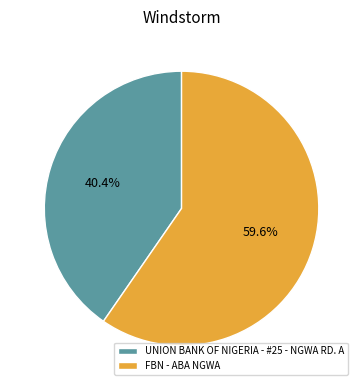

To the nearest percent, what is the difference between the UNION BANK OF NIGERIA - #25 - NGWA RD. A and FBN - ABA NGWA slice percentages?

19%